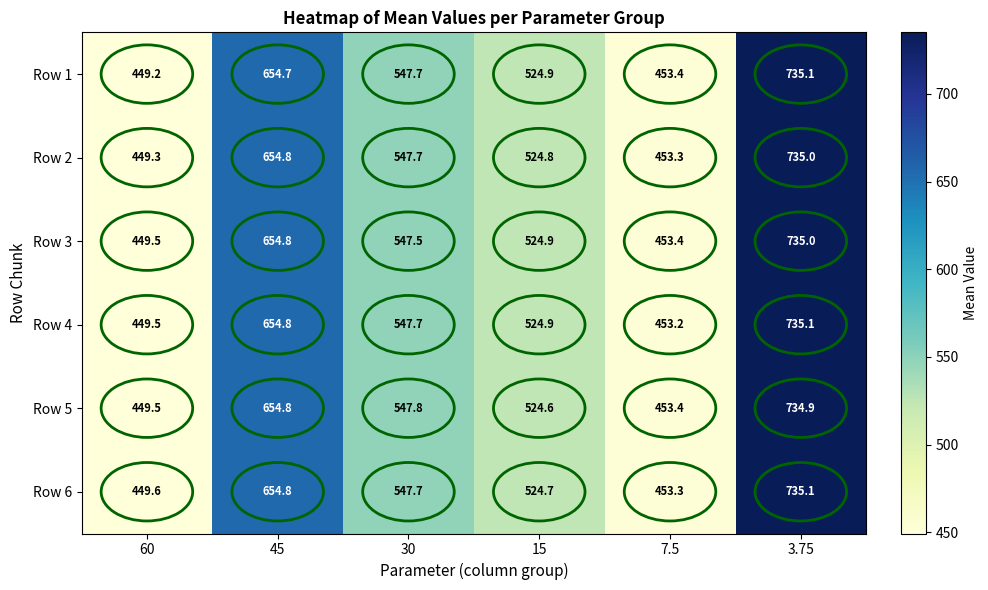

At how many categories does at least one series exceed 640?

2